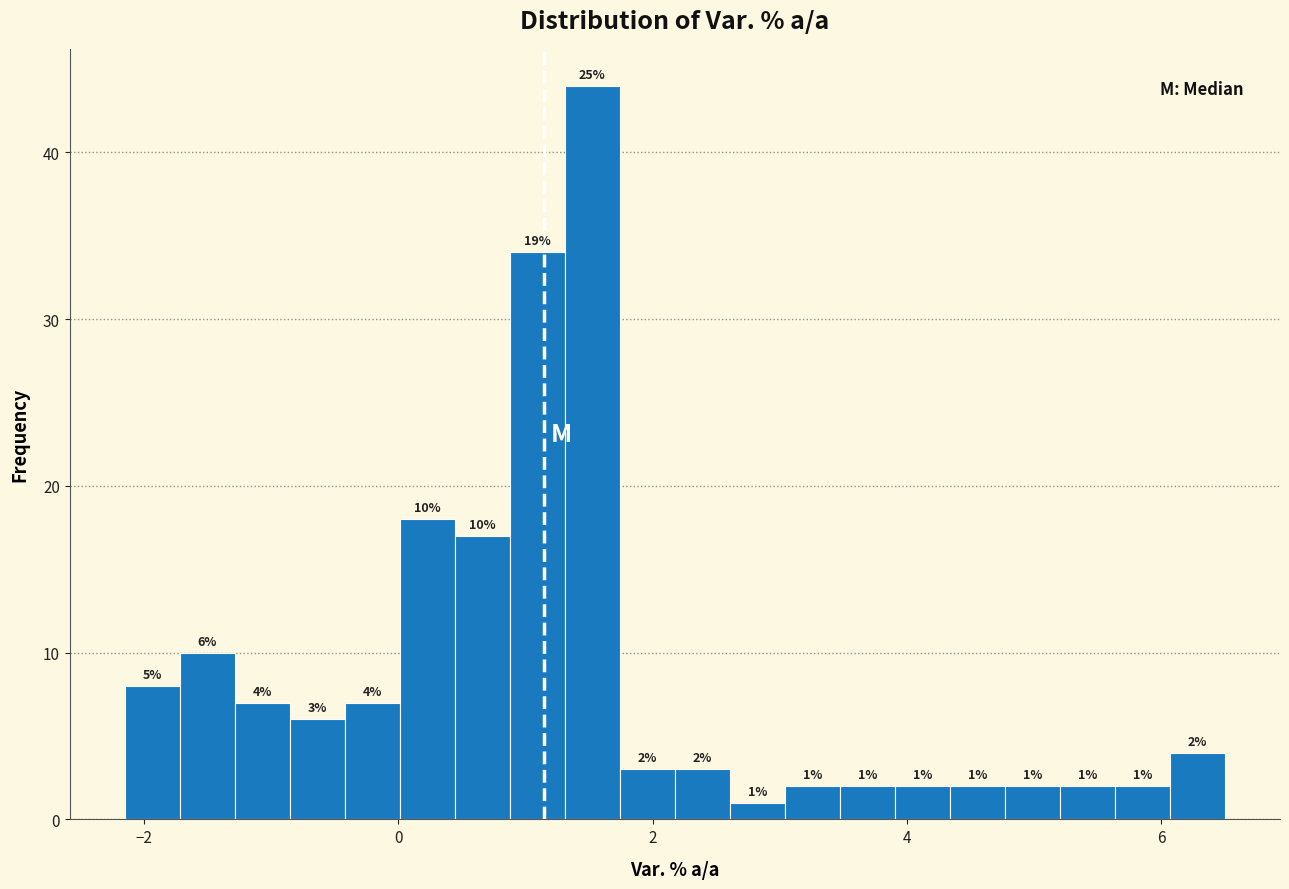

Read against the x-axis, roughly where is the centre of the tallest bar?

1.6